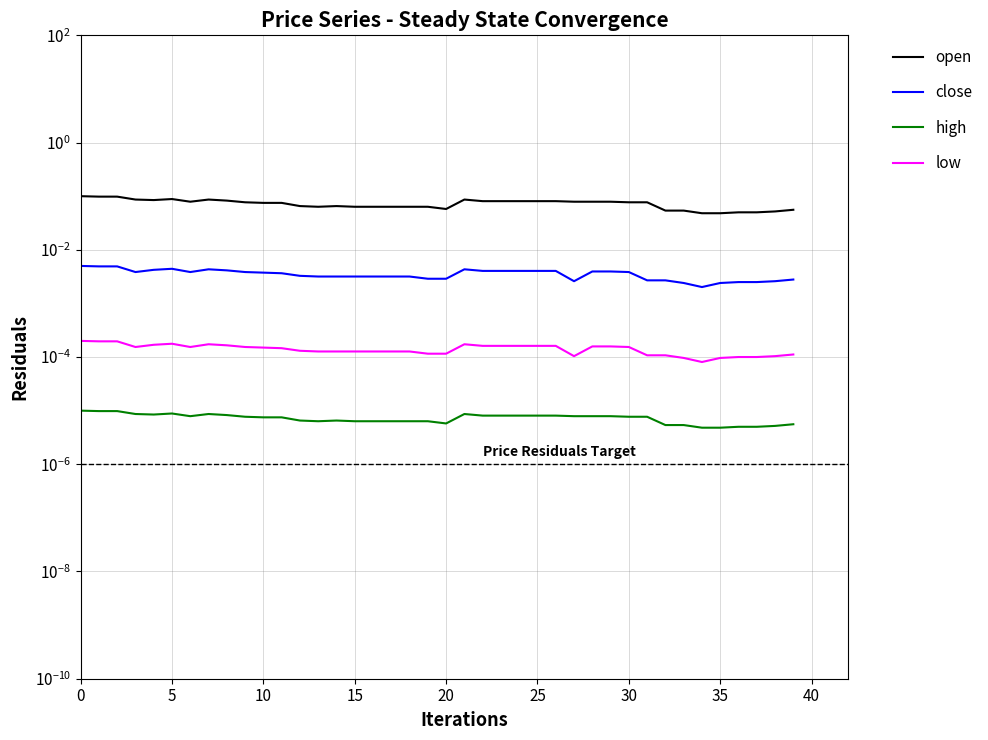

True or false: open and high cross at least once.

False